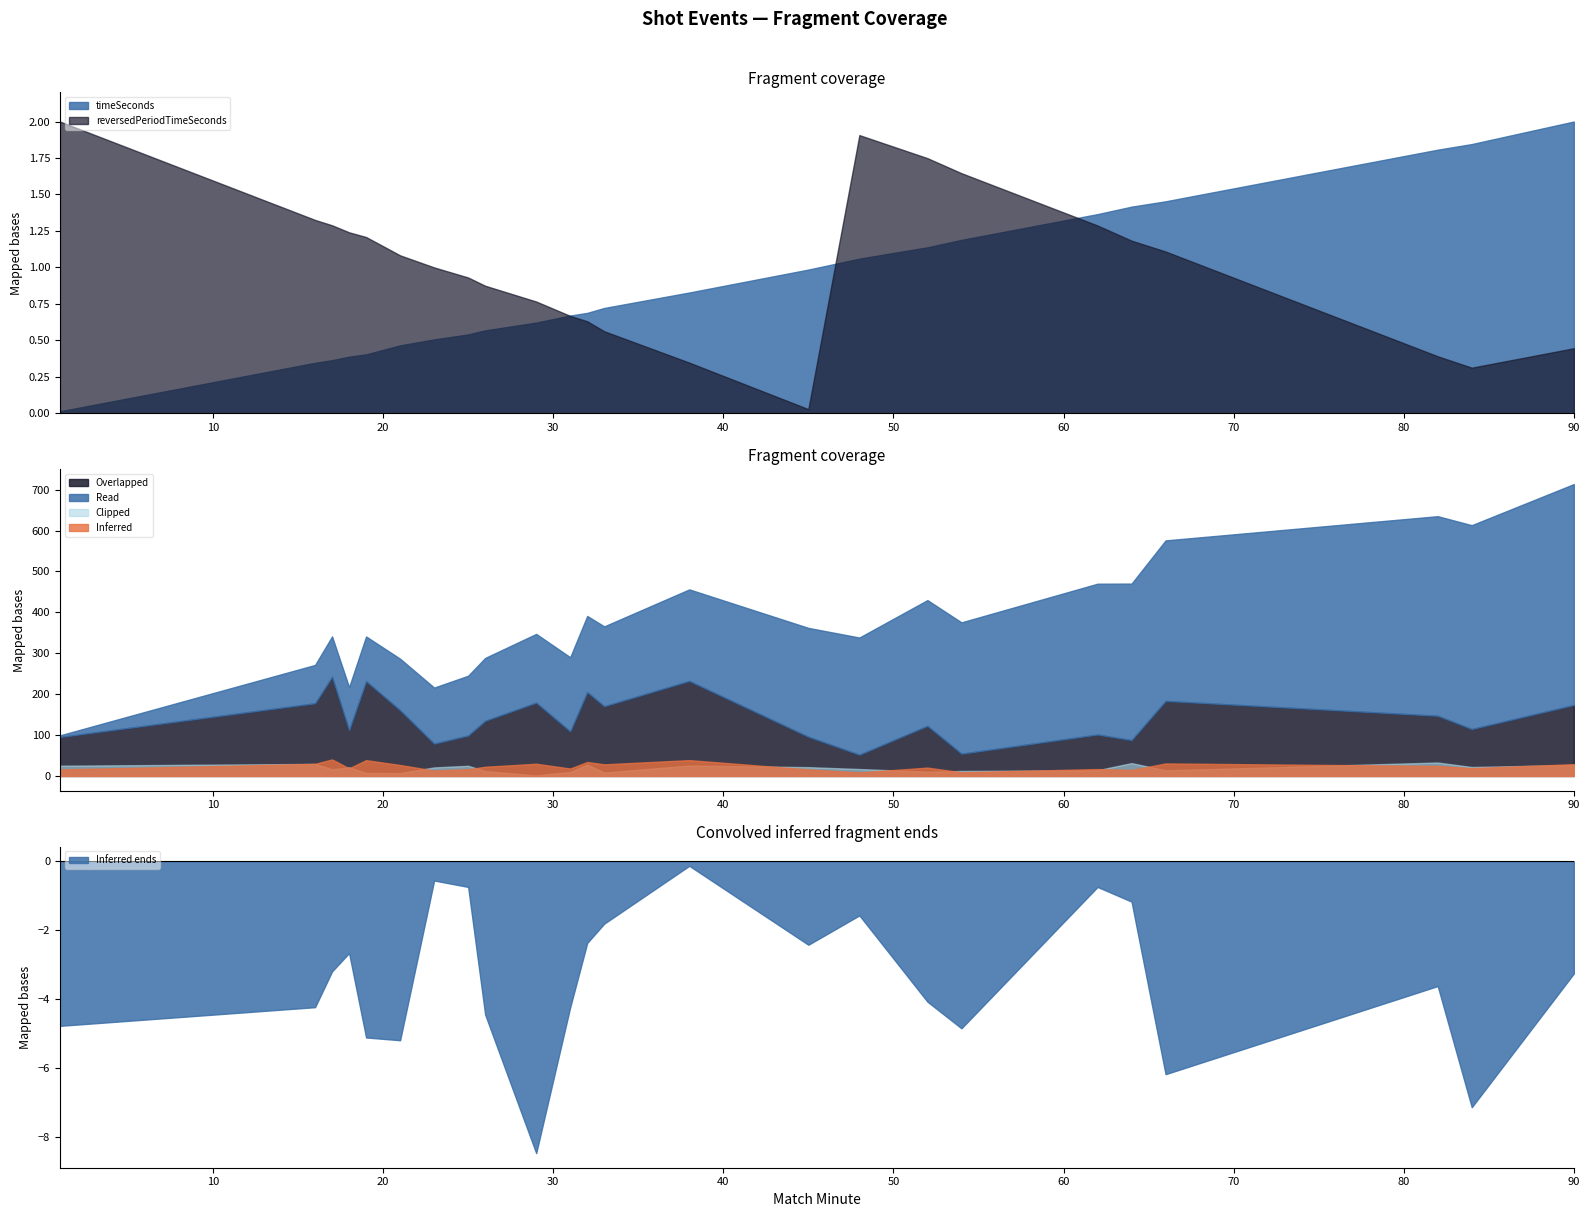

True or false: y_coord and reversedPeriodTimeSeconds cross at least once.

False